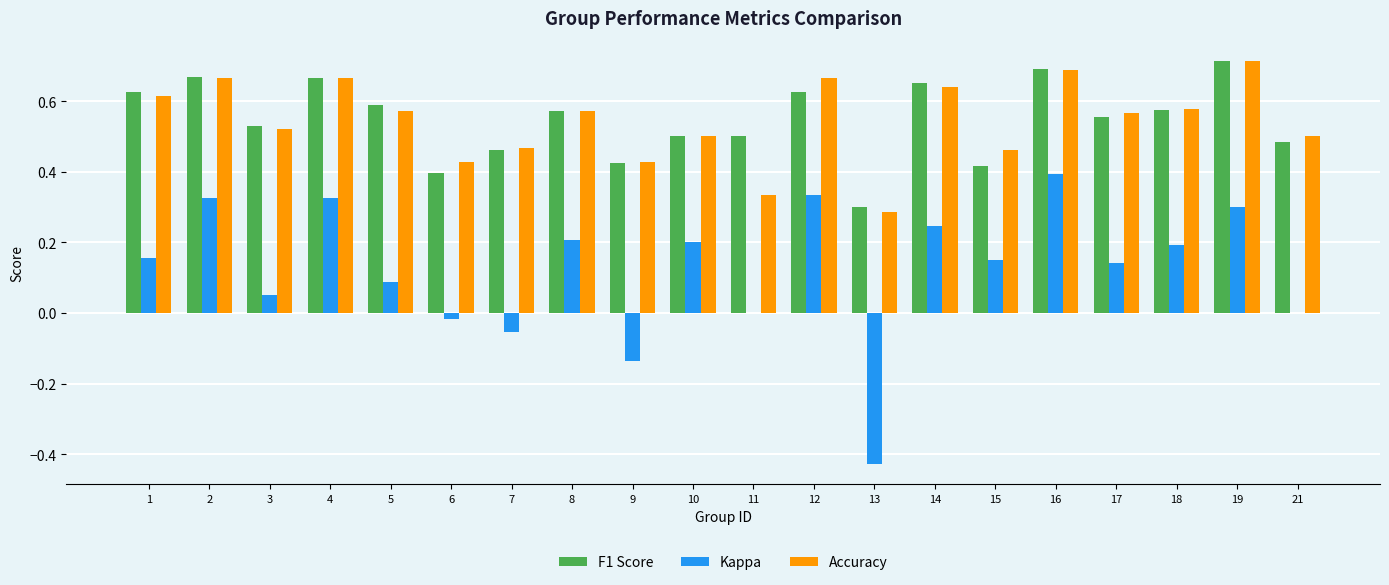

What is the sum of all F1 Score values?

11.0